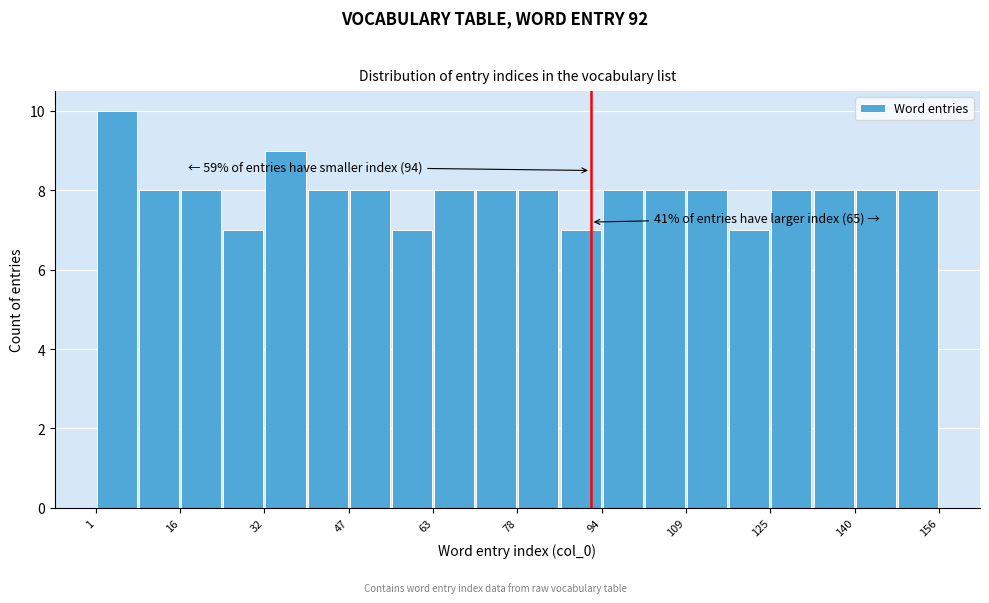

Around what value on the x-axis is the tallest bar? Give the approximate position of its centre, as read against the axis.

4